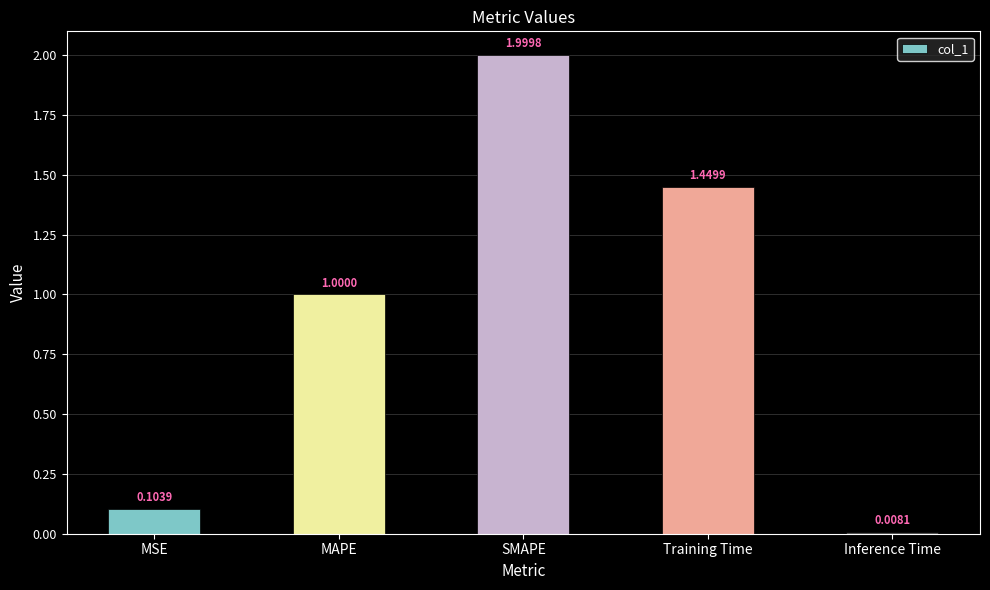

Between Training Time and SMAPE, which is larger?

SMAPE